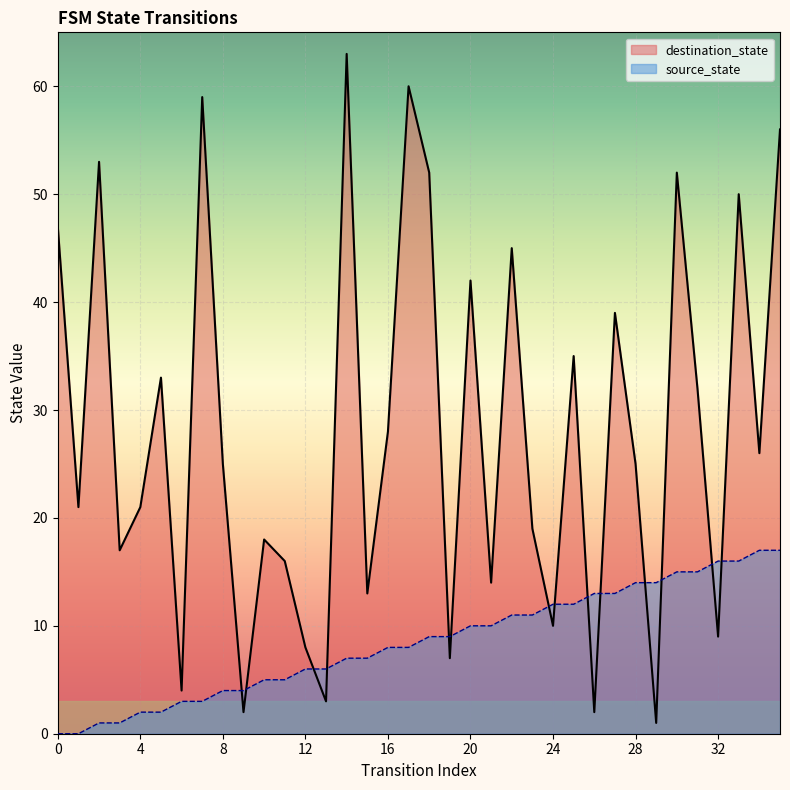

Which series has the widest spread of values?

destination_state